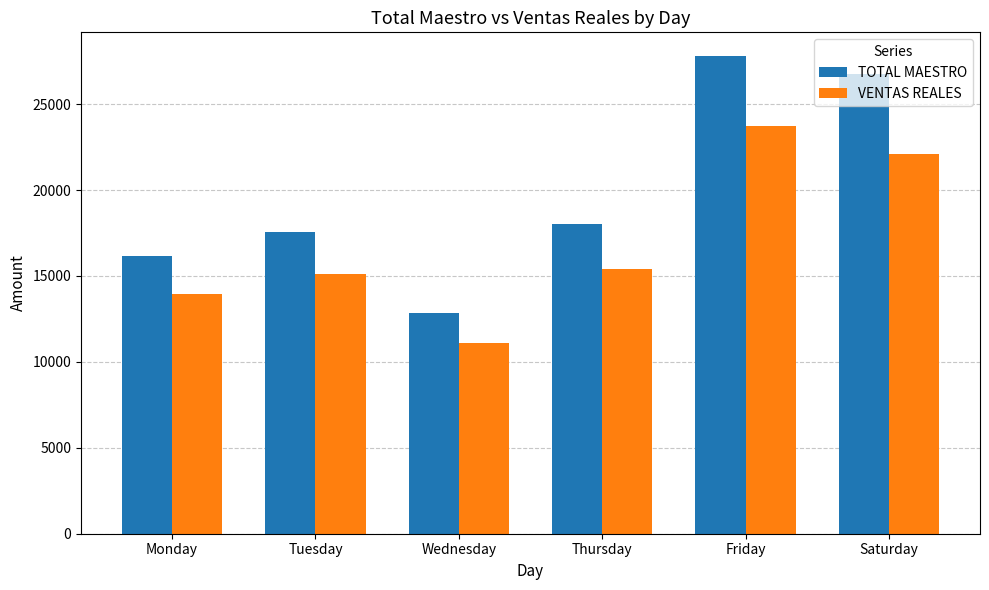

What is the difference between the highest and lowest values at Saturday?

4621.9